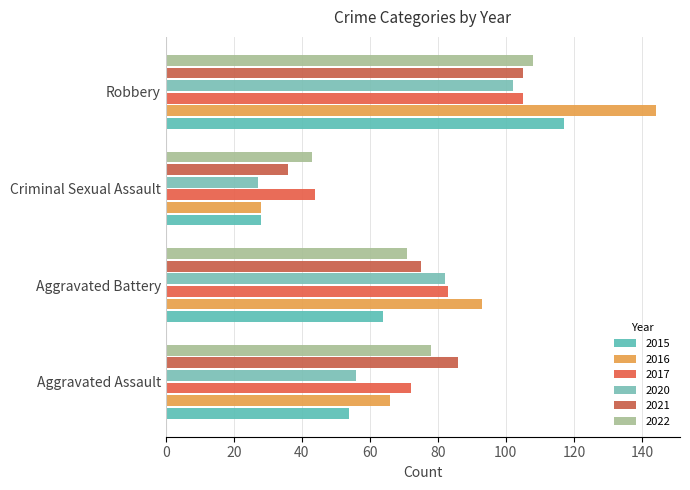

What are all the series names shown in the legend?

2015, 2016, 2017, 2020, 2021, 2022